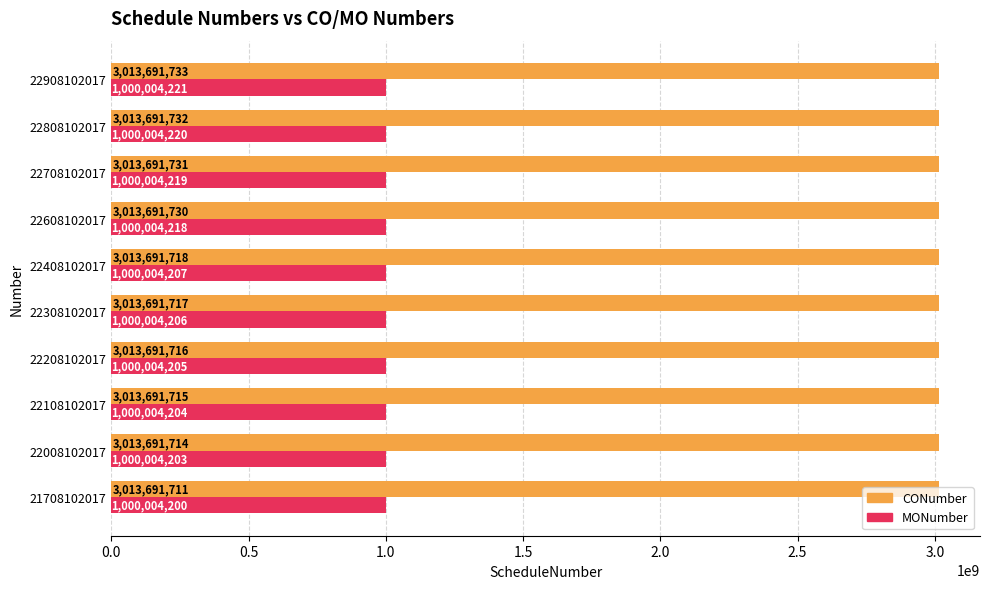

The CONumber series shows 3013691731 at 22708102017. True or false?

True